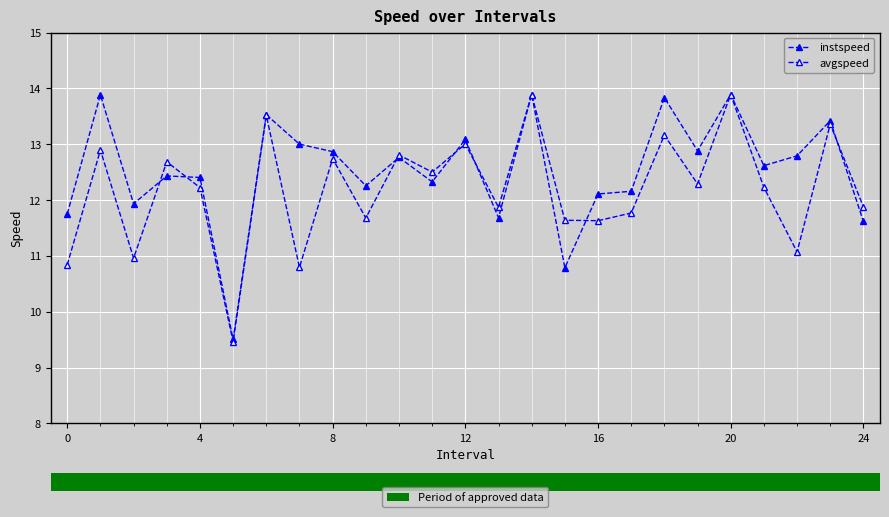

How many distinct data groups are displayed?

2